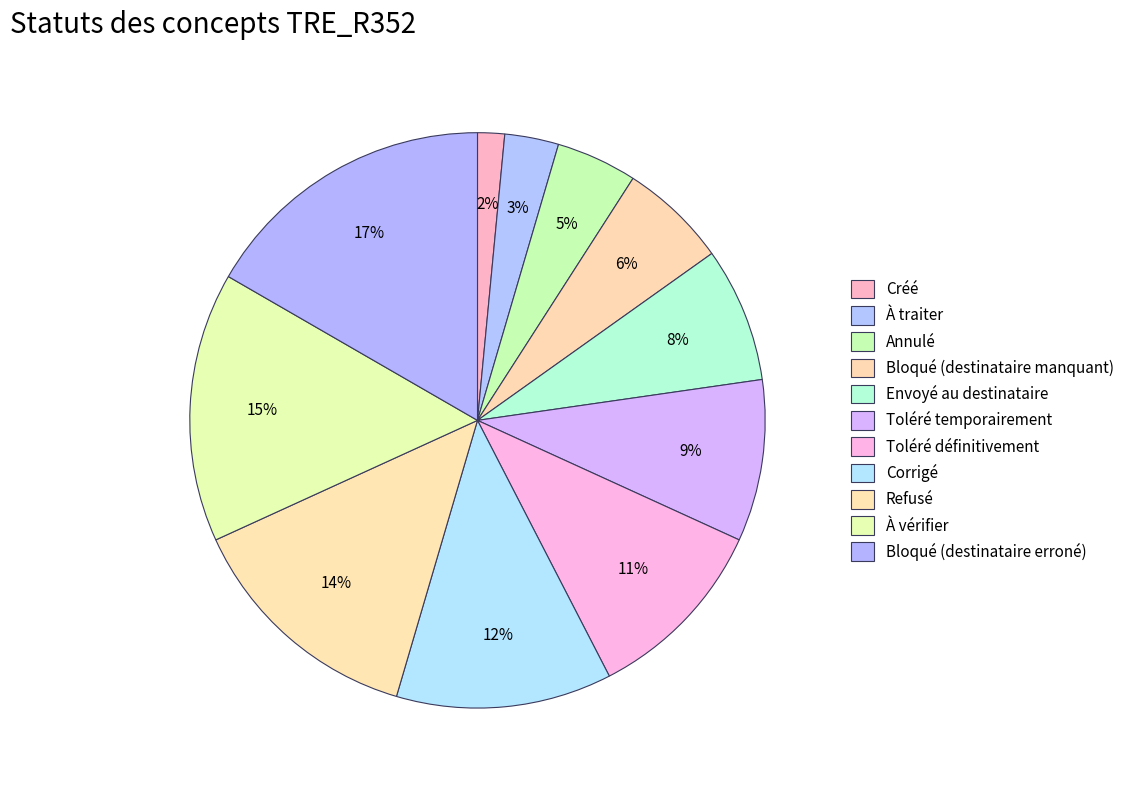

How many slices are in this pie chart?

11